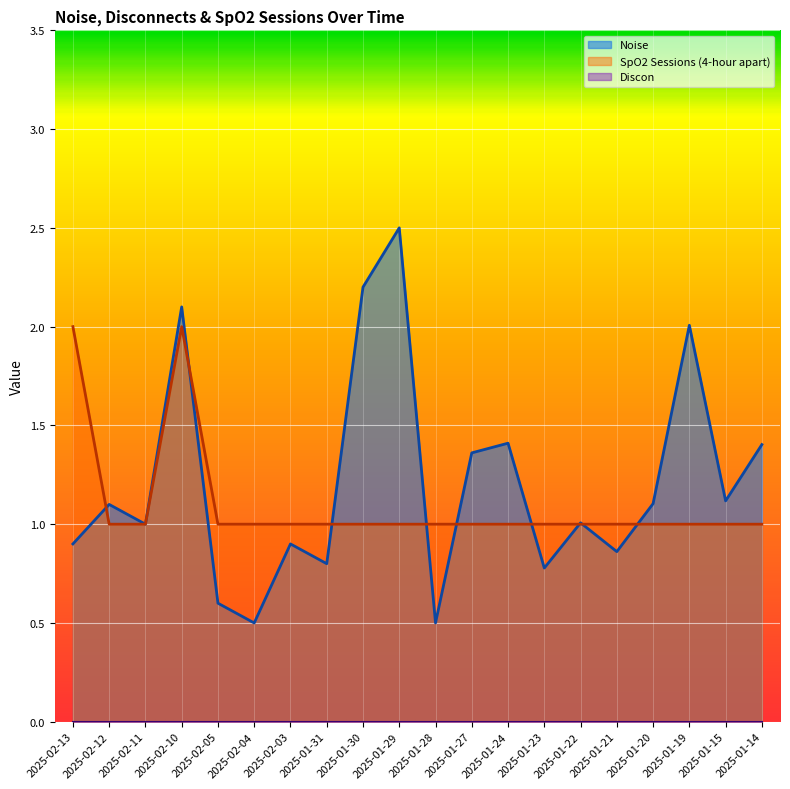

What position from the left is 2025-01-20?

17